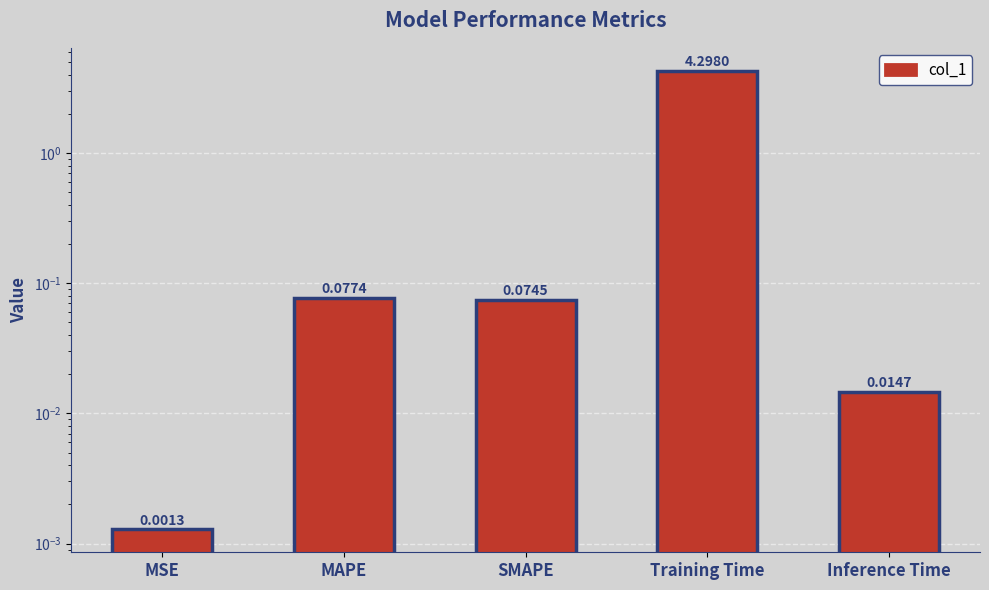

Rank the categories by value from lowest to highest.

MSE, Inference Time, SMAPE, MAPE, Training Time